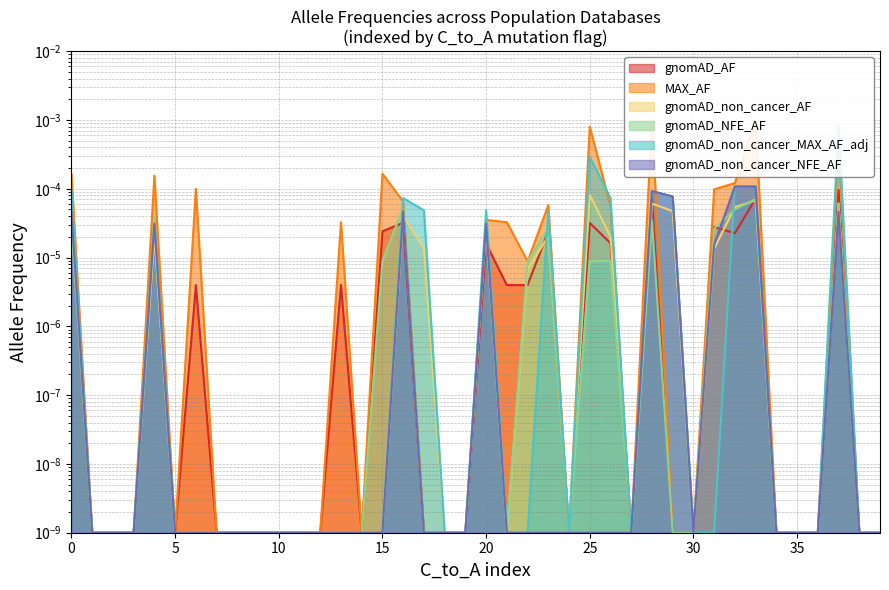

How many times do gnomAD_non_cancer_AF and gnomAD_non_cancer_NFE_AF cross each other?

1